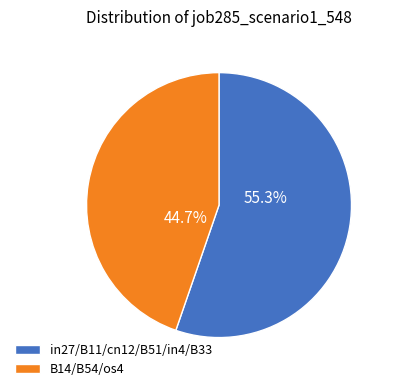

Which slice is the smallest?

B14/B54/os4